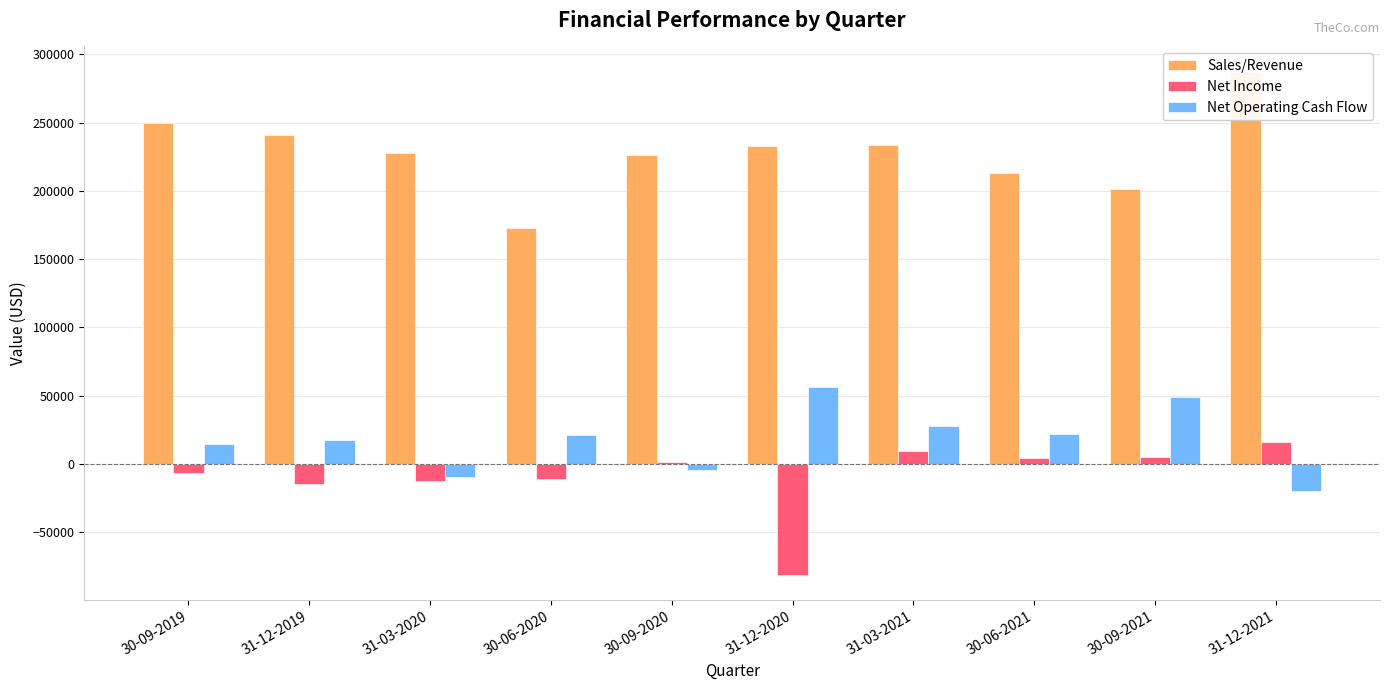

Which series changed the most between 30-09-2020 and 31-12-2021?

Sales/Revenue